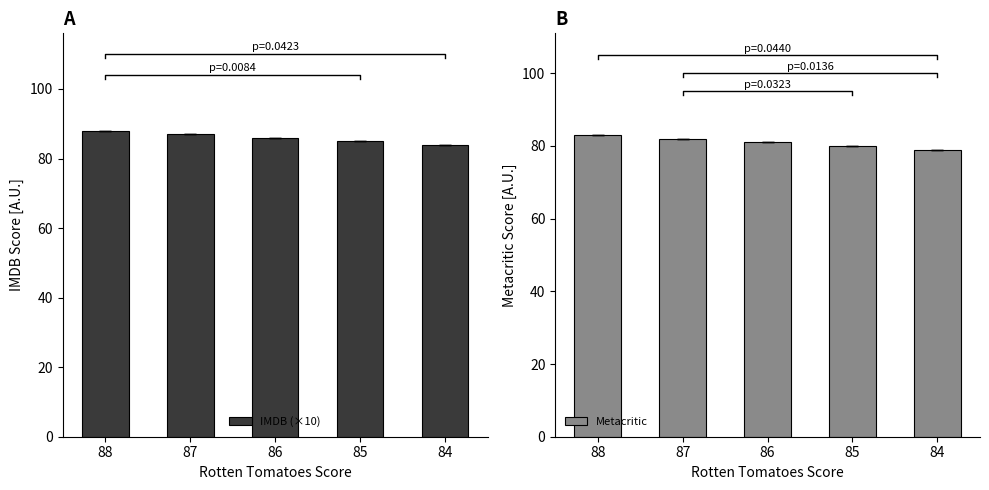

How many bars are there in total?

10